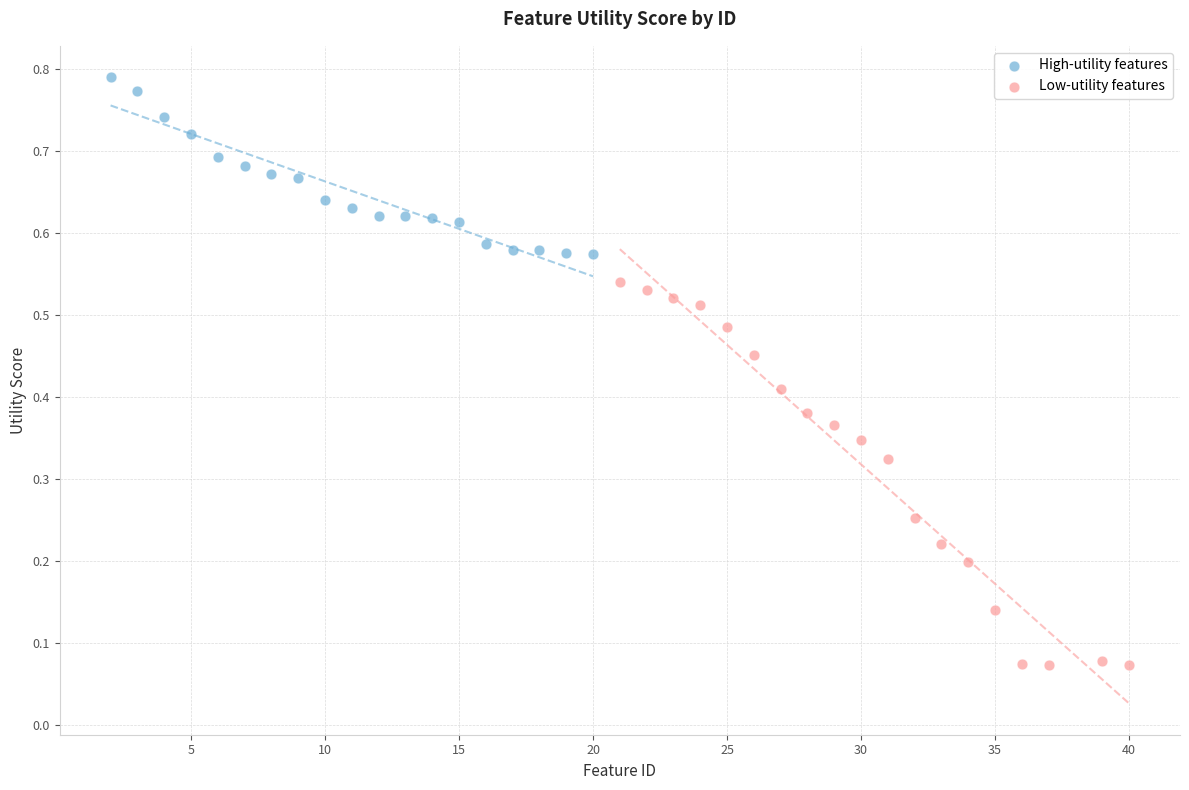

Which series contains the highest Y value?

High-utility features